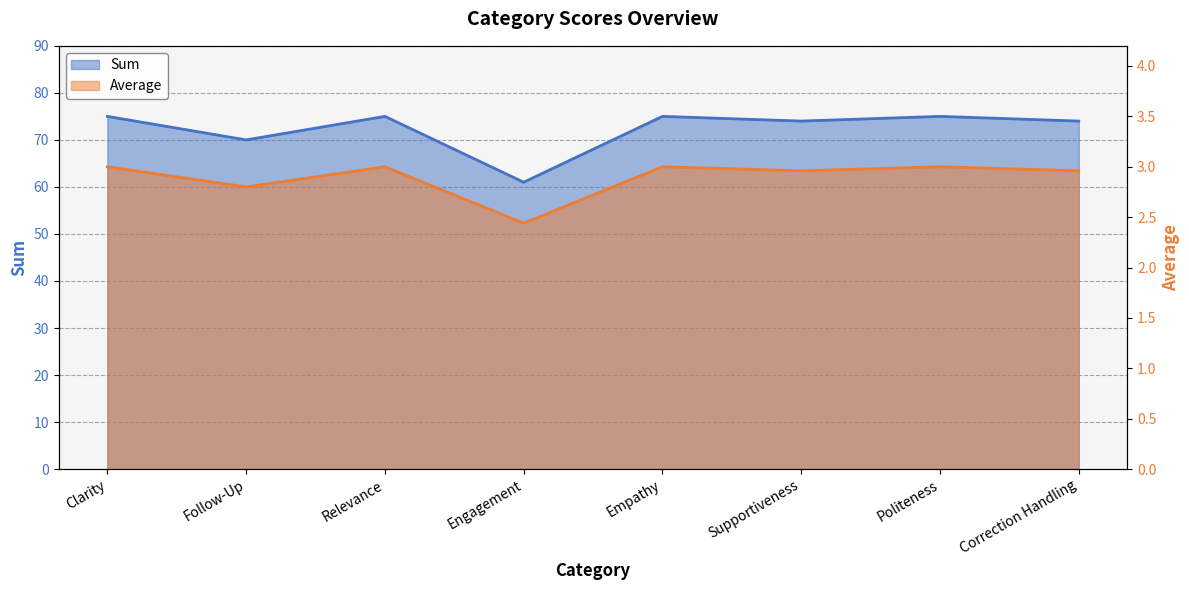

What are all the series names shown in the legend?

Sum, Average